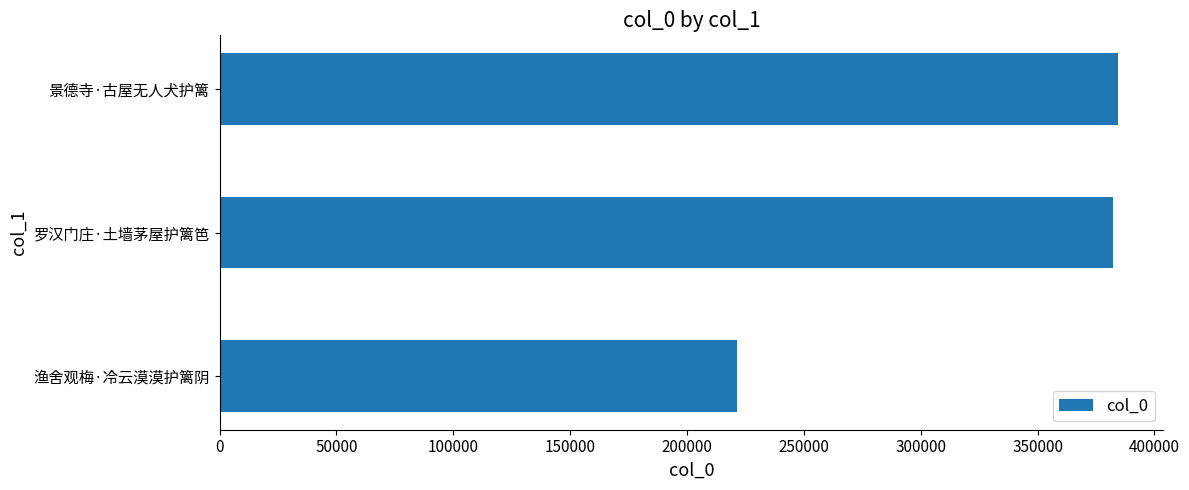

Reading bottom to top, extract all data points from this chart.

渔舍观梅·冷云漠漠护篱阴=221191	罗汉门庄·土墙茅屋护篱笆=382429	景德寺·古屋无人犬护篱=384571